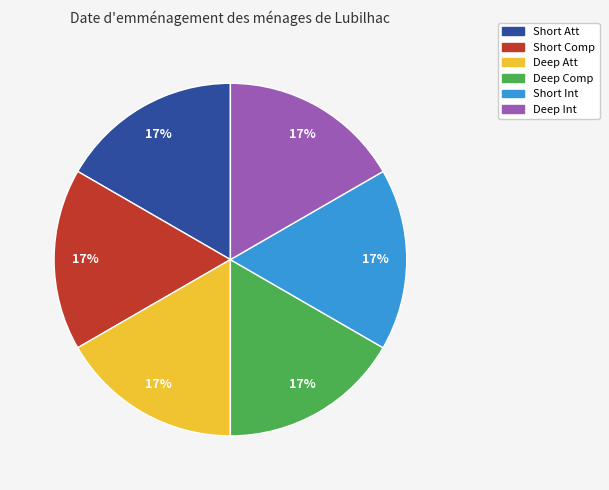

Is it true that Short Att is 68% of the pie?

False